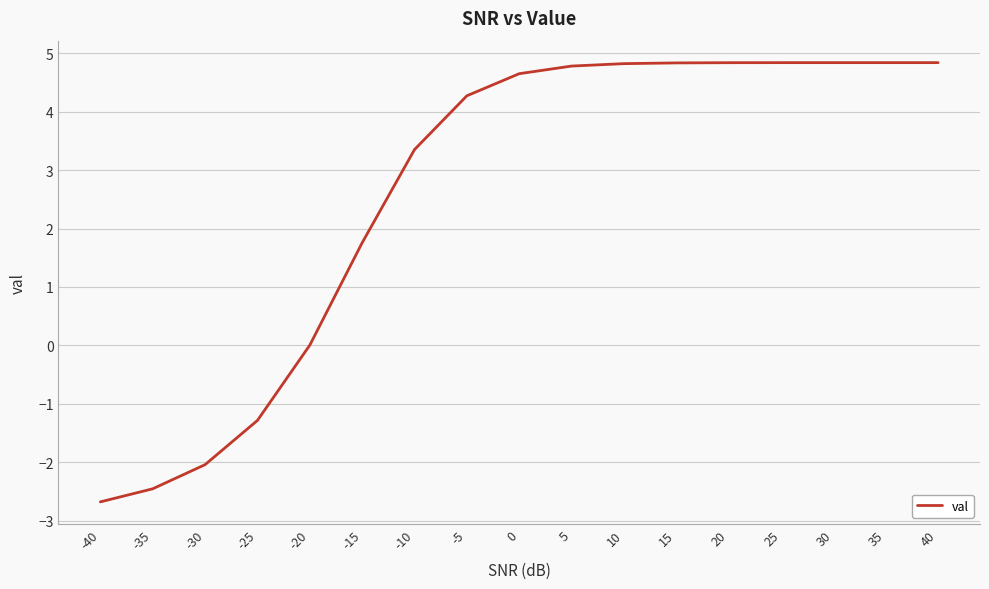

The value at 30 is 6.8. True or false?

False